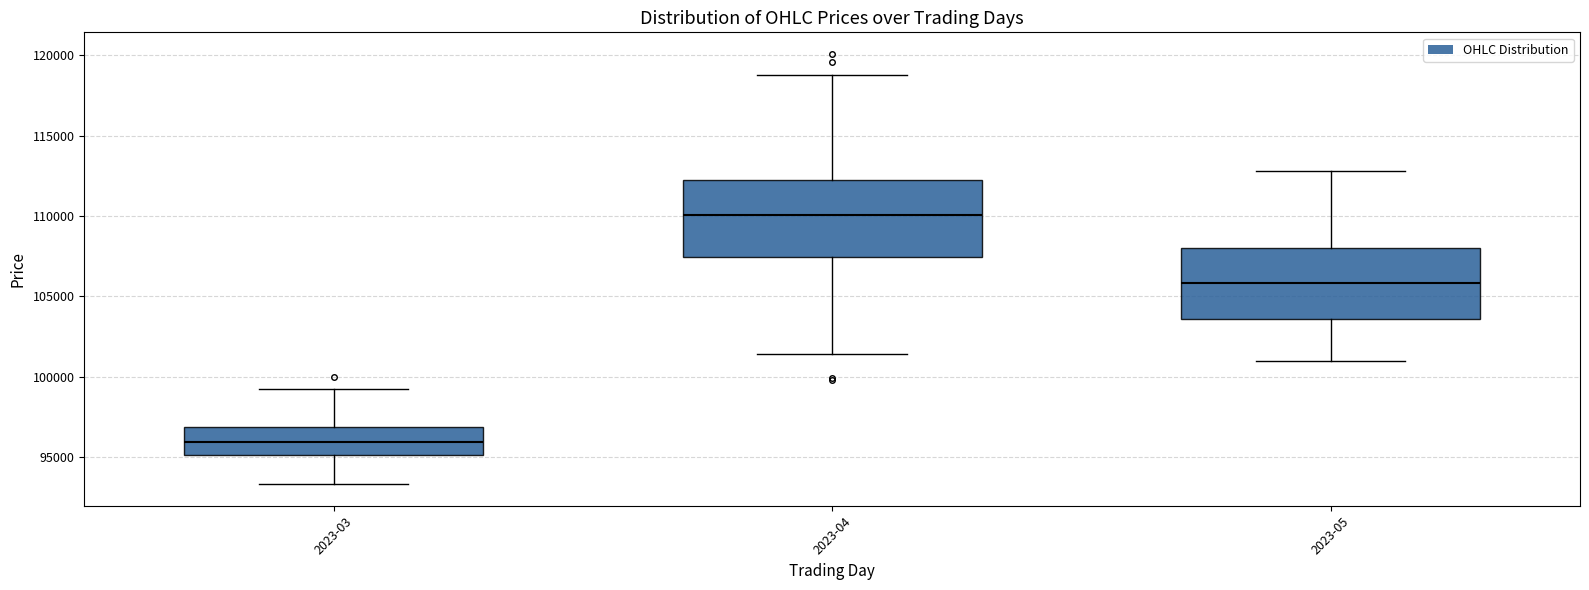

Reading left to right, read every box against the y-axis: the position of its median line, the range the box covers, and the ends of its whiskers. The values are not printed on the chart, so give them approximately, as read against the axis.

2023-03: median 96000, box 95000 to 97000, whiskers 93500 to 99000
2023-04: median 110000, box 107500 to 112500, whiskers 101500 to 119000
2023-05: median 106000, box 103500 to 108000, whiskers 101000 to 113000